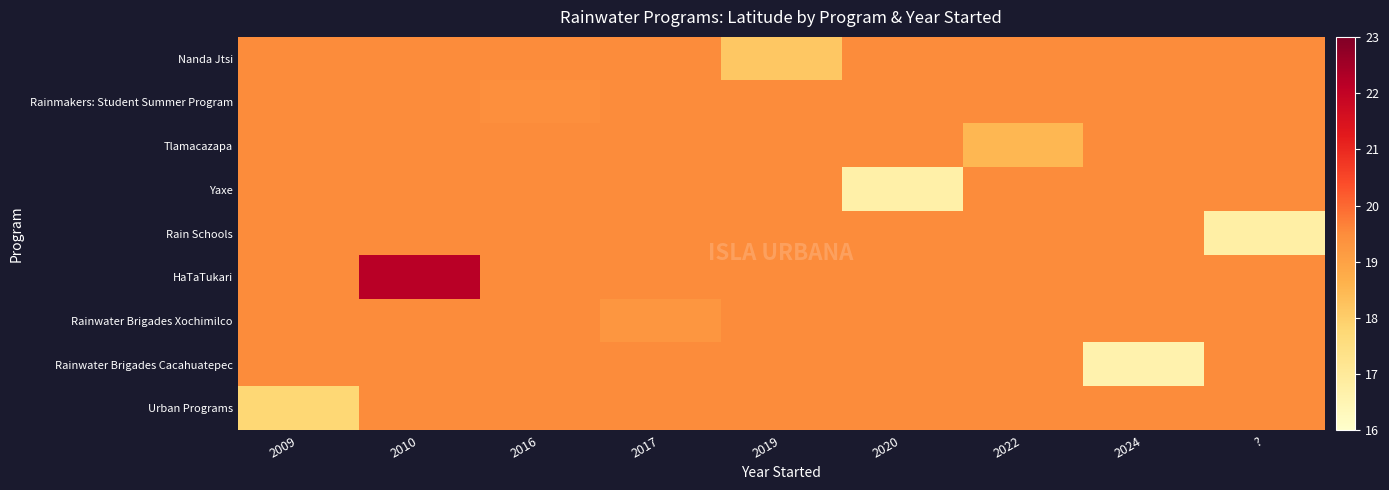

Which series has the largest total across all categories?

HaTaTukari